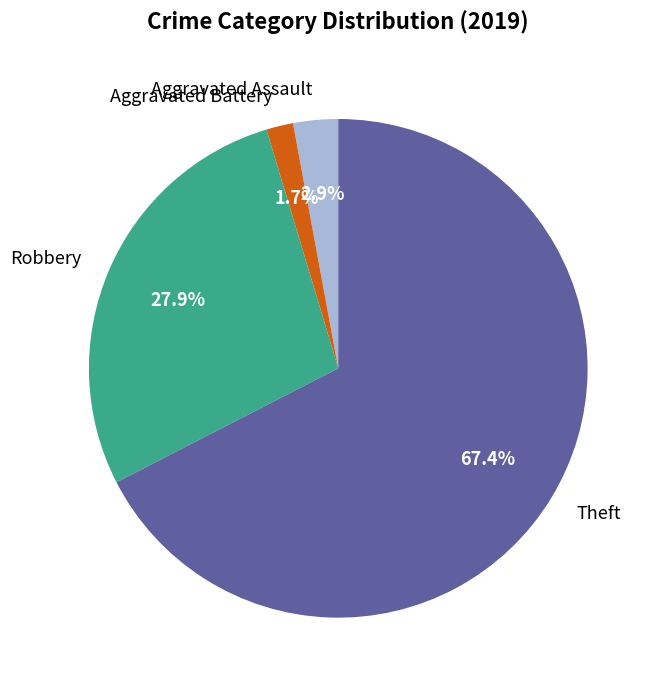

Count the number of slices in the pie.

4